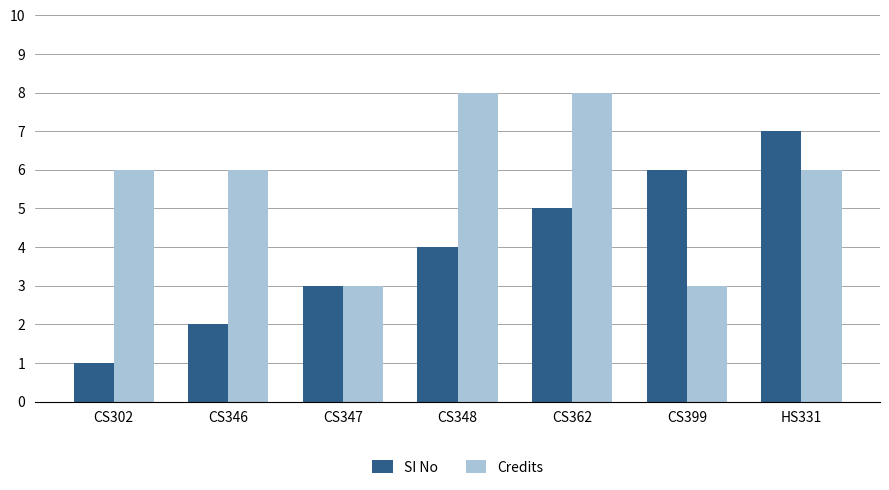

What is the label of the 2nd bar from the right?

CS399